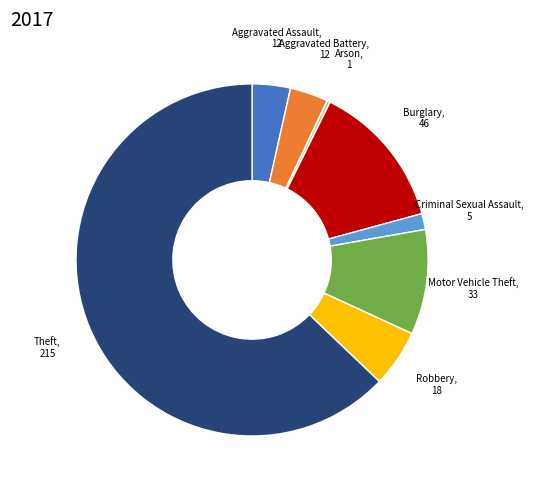

Is there any slice that represents more than half of the pie?

Yes